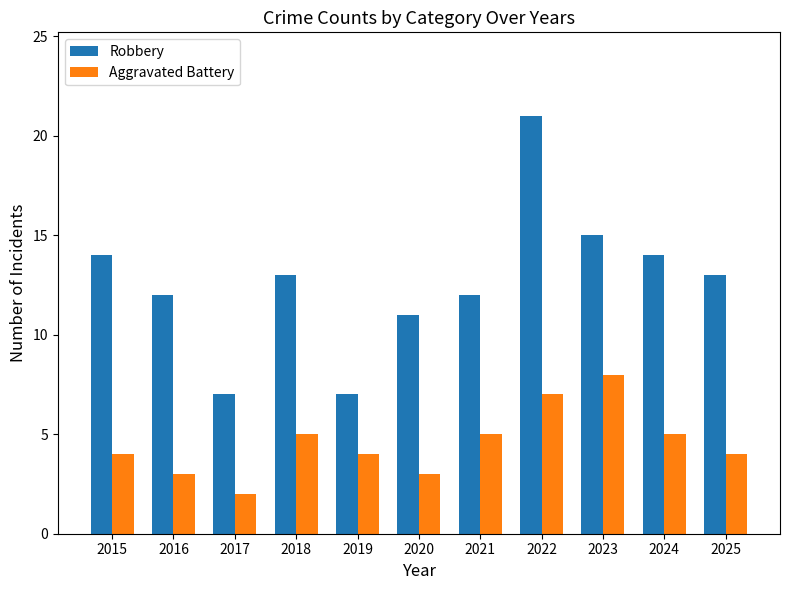

What is the sum of the Robbery values at 2018 and 2023?

28